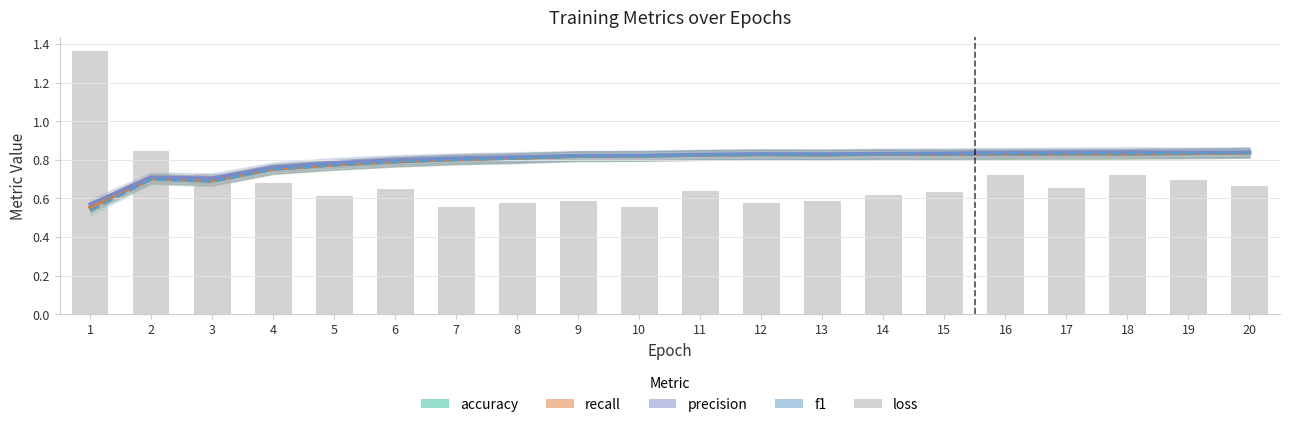

Reading right to left, list all the values displayed in this chart.

accuracy: 20=0.8	19=0.8	18=0.8	17=0.8	16=0.8	15=0.8	14=0.8	13=0.8	12=0.8	11=0.8	10=0.8	9=0.8	8=0.8	7=0.8	6=0.8	5=0.8	4=0.8	3=0.7	2=0.7	1=0.6
recall: 20=0.8	19=0.8	18=0.8	17=0.8	16=0.8	15=0.8	14=0.8	13=0.8	12=0.8	11=0.8	10=0.8	9=0.8	8=0.8	7=0.8	6=0.8	5=0.8	4=0.8	3=0.7	2=0.7	1=0.6
precision: 20=0.8	19=0.8	18=0.8	17=0.8	16=0.8	15=0.8	14=0.8	13=0.8	12=0.8	11=0.8	10=0.8	9=0.8	8=0.8	7=0.8	6=0.8	5=0.8	4=0.8	3=0.7	2=0.7	1=0.6
f1: 20=0.8	19=0.8	18=0.8	17=0.8	16=0.8	15=0.8	14=0.8	13=0.8	12=0.8	11=0.8	10=0.8	9=0.8	8=0.8	7=0.8	6=0.8	5=0.8	4=0.8	3=0.7	2=0.7	1=0.5
loss: 20=0.7	19=0.7	18=0.7	17=0.7	16=0.7	15=0.6	14=0.6	13=0.6	12=0.6	11=0.6	10=0.6	9=0.6	8=0.6	7=0.6	6=0.6	5=0.6	4=0.7	3=0.7	2=0.8	1=1.4